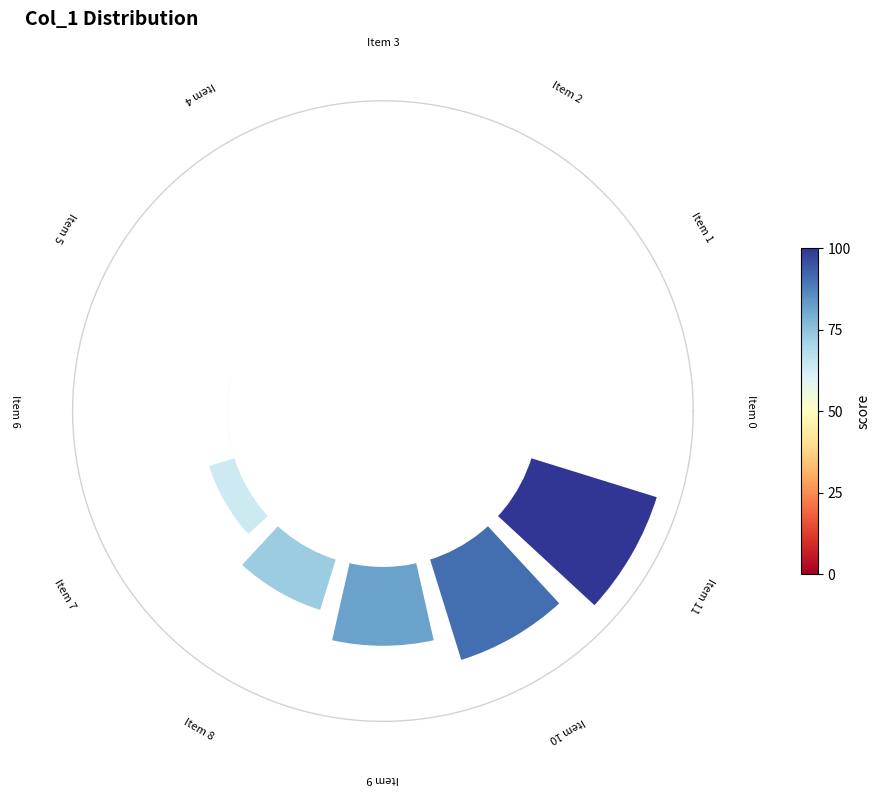

Do 10 and 4 together represent more than half of the pie?

No